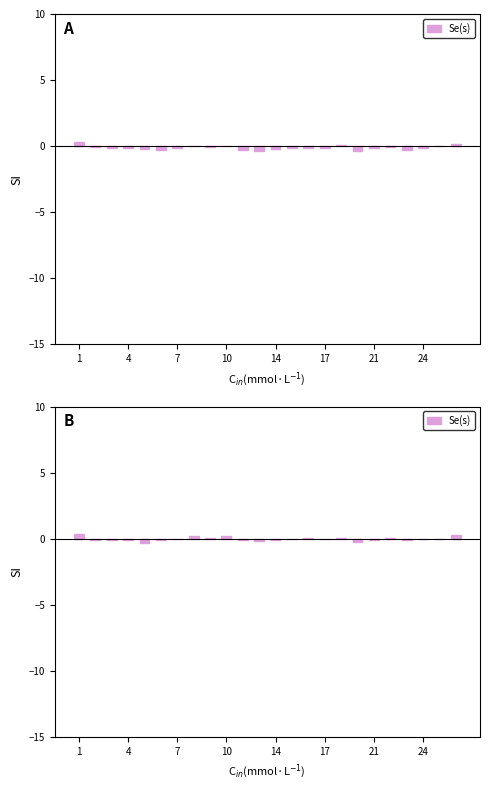

Is it true that the value at 1 is 0.3?

True